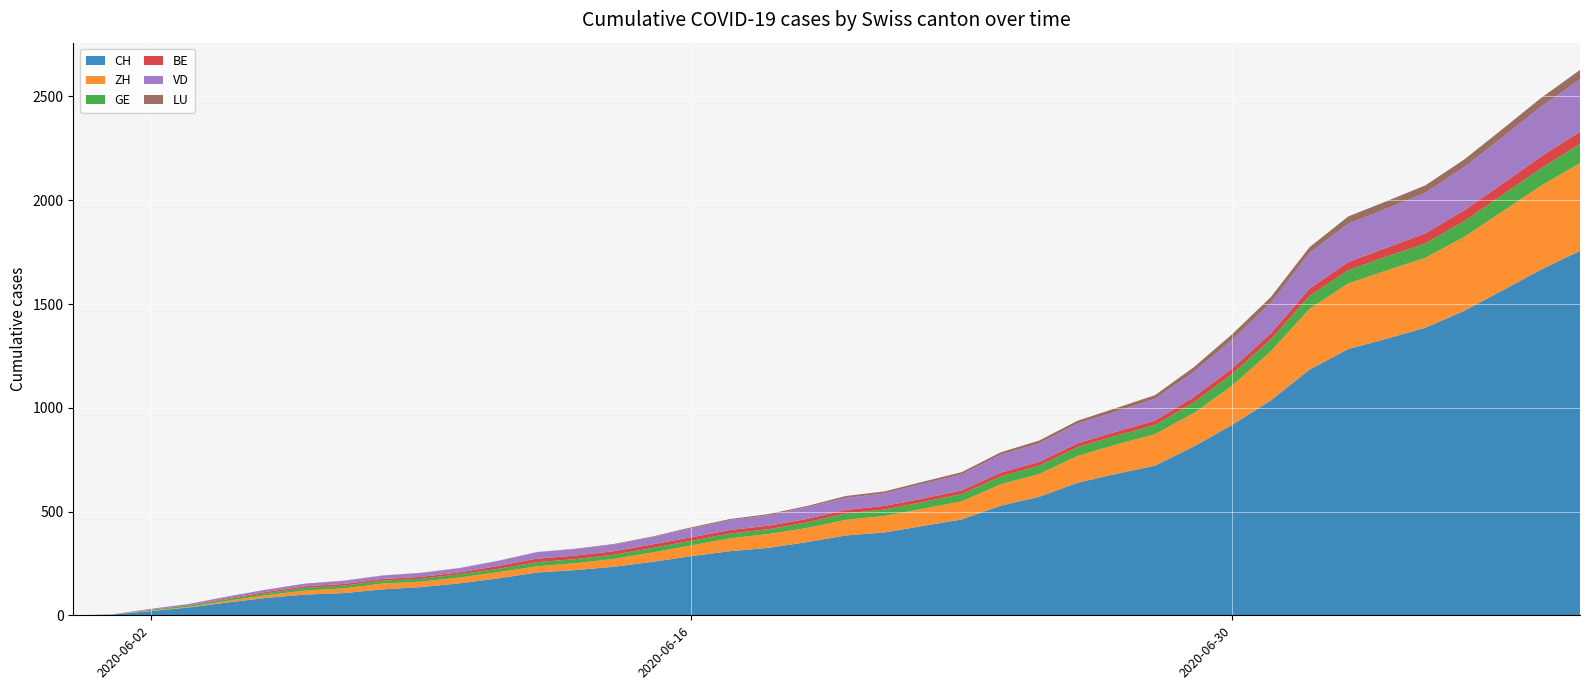

Reading left to right, extract all data points from this chart.

CH: 2020-05-31=0	2020-06-01=3	2020-06-02=20	2020-06-03=38	2020-06-04=62	2020-06-05=84	2020-06-06=100	2020-06-07=107	2020-06-08=125	2020-06-09=136	2020-06-10=154	2020-06-11=178	2020-06-12=206	2020-06-13=218	2020-06-14=234	2020-06-15=258	2020-06-16=285	2020-06-17=309	2020-06-18=325	2020-06-19=353	2020-06-20=385	2020-06-21=399	2020-06-22=431	2020-06-23=462	2020-06-24=528	2020-06-25=571	2020-06-26=639	2020-06-27=682	2020-06-28=721	2020-06-29=813	2020-06-30=918	2020-07-01=1036	2020-07-02=1184	2020-07-03=1283	2020-07-04=1333	2020-07-05=1386	2020-07-06=1467	2020-07-07=1566	2020-07-08=1667	2020-07-09=1756
ZH: 2020-05-31=0	2020-06-01=0	2020-06-02=2	2020-06-03=3	2020-06-04=8	2020-06-05=13	2020-06-06=19	2020-06-07=23	2020-06-08=28	2020-06-09=26	2020-06-10=28	2020-06-11=30	2020-06-12=30	2020-06-13=33	2020-06-14=38	2020-06-15=45	2020-06-16=52	2020-06-17=62	2020-06-18=67	2020-06-19=68	2020-06-20=75	2020-06-21=80	2020-06-22=83	2020-06-23=87	2020-06-24=103	2020-06-25=110	2020-06-26=129	2020-06-27=141	2020-06-28=152	2020-06-29=161	2020-06-30=189	2020-07-01=237	2020-07-02=293	2020-07-03=316	2020-07-04=329	2020-07-05=337	2020-07-06=356	2020-07-07=381	2020-07-08=404	2020-07-09=423
GE: 2020-05-31=0	2020-06-01=1	2020-06-02=4	2020-06-03=6	2020-06-04=8	2020-06-05=10	2020-06-06=13	2020-06-07=13	2020-06-08=14	2020-06-09=14	2020-06-10=16	2020-06-11=16	2020-06-12=20	2020-06-13=20	2020-06-14=20	2020-06-15=22	2020-06-16=22	2020-06-17=23	2020-06-18=23	2020-06-19=27	2020-06-20=31	2020-06-21=31	2020-06-22=32	2020-06-23=36	2020-06-24=38	2020-06-25=40	2020-06-26=43	2020-06-27=43	2020-06-28=44	2020-06-29=52	2020-06-30=56	2020-07-01=57	2020-07-02=62	2020-07-03=64	2020-07-04=67	2020-07-05=69	2020-07-06=76	2020-07-07=80	2020-07-08=84	2020-07-09=92
BE: 2020-05-31=0	2020-06-01=0	2020-06-02=1	2020-06-03=2	2020-06-04=4	2020-06-05=6	2020-06-06=8	2020-06-07=8	2020-06-08=8	2020-06-09=9	2020-06-10=9	2020-06-11=14	2020-06-12=17	2020-06-13=17	2020-06-14=17	2020-06-15=17	2020-06-16=17	2020-06-17=17	2020-06-18=17	2020-06-19=17	2020-06-20=17	2020-06-21=17	2020-06-22=17	2020-06-23=17	2020-06-24=18	2020-06-25=18	2020-06-26=18	2020-06-27=19	2020-06-28=21	2020-06-29=25	2020-06-30=27	2020-07-01=29	2020-07-02=35	2020-07-03=39	2020-07-04=43	2020-07-05=49	2020-07-06=52	2020-07-07=53	2020-07-08=57	2020-07-09=59
VD: 2020-05-31=0	2020-06-01=0	2020-06-02=4	2020-06-03=6	2020-06-04=9	2020-06-05=11	2020-06-06=13	2020-06-07=15	2020-06-08=16	2020-06-09=19	2020-06-10=20	2020-06-11=24	2020-06-12=31	2020-06-13=31	2020-06-14=32	2020-06-15=35	2020-06-16=43	2020-06-17=48	2020-06-18=50	2020-06-19=56	2020-06-20=58	2020-06-21=60	2020-06-22=71	2020-06-23=77	2020-06-24=86	2020-06-25=89	2020-06-26=95	2020-06-27=97	2020-06-28=105	2020-06-29=121	2020-06-30=138	2020-07-01=147	2020-07-02=172	2020-07-03=185	2020-07-04=188	2020-07-05=195	2020-07-06=208	2020-07-07=224	2020-07-08=240	2020-07-09=252
LU: 2020-05-31=0	2020-06-01=0	2020-06-02=0	2020-06-03=0	2020-06-04=0	2020-06-05=0	2020-06-06=0	2020-06-07=1	2020-06-08=1	2020-06-09=1	2020-06-10=1	2020-06-11=1	2020-06-12=1	2020-06-13=2	2020-06-14=3	2020-06-15=3	2020-06-16=5	2020-06-17=5	2020-06-18=6	2020-06-19=6	2020-06-20=9	2020-06-21=10	2020-06-22=10	2020-06-23=11	2020-06-24=12	2020-06-25=14	2020-06-26=14	2020-06-27=17	2020-06-28=18	2020-06-29=23	2020-06-30=27	2020-07-01=28	2020-07-02=28	2020-07-03=35	2020-07-04=36	2020-07-05=36	2020-07-06=37	2020-07-07=40	2020-07-08=42	2020-07-09=46